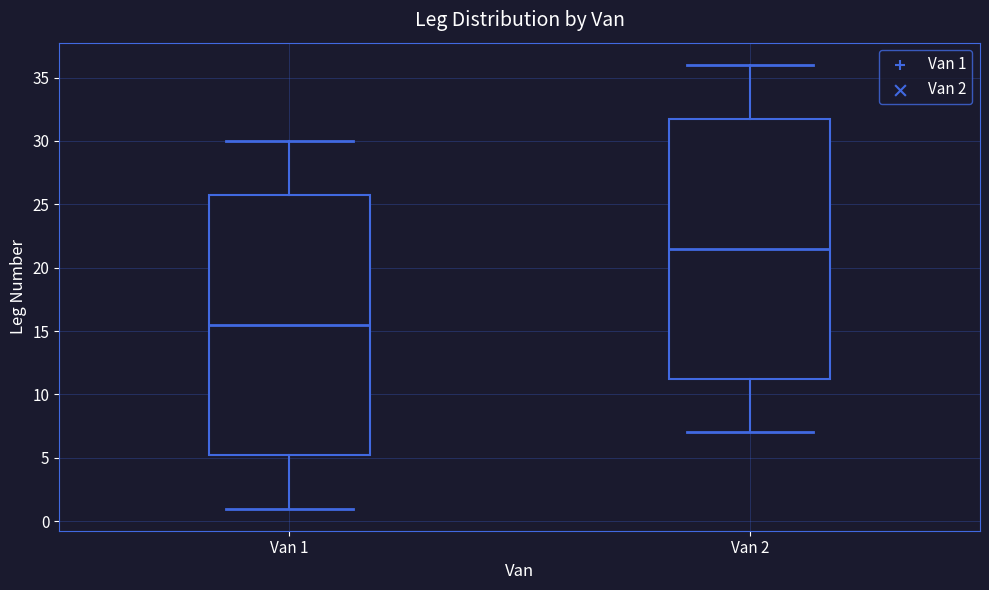

Reading left to right, transcribe this box plot: for each box, give where its median line is, the range the box spans, and where its two whiskers end, as read against the y-axis. The values are not printed on the chart, so give them approximately, as read against the axis.

Van 1: median 15.5, box 5.5 to 26.0, whiskers 1.0 to 30.0
Van 2: median 21.5, box 11.5 to 32.0, whiskers 7.0 to 36.0